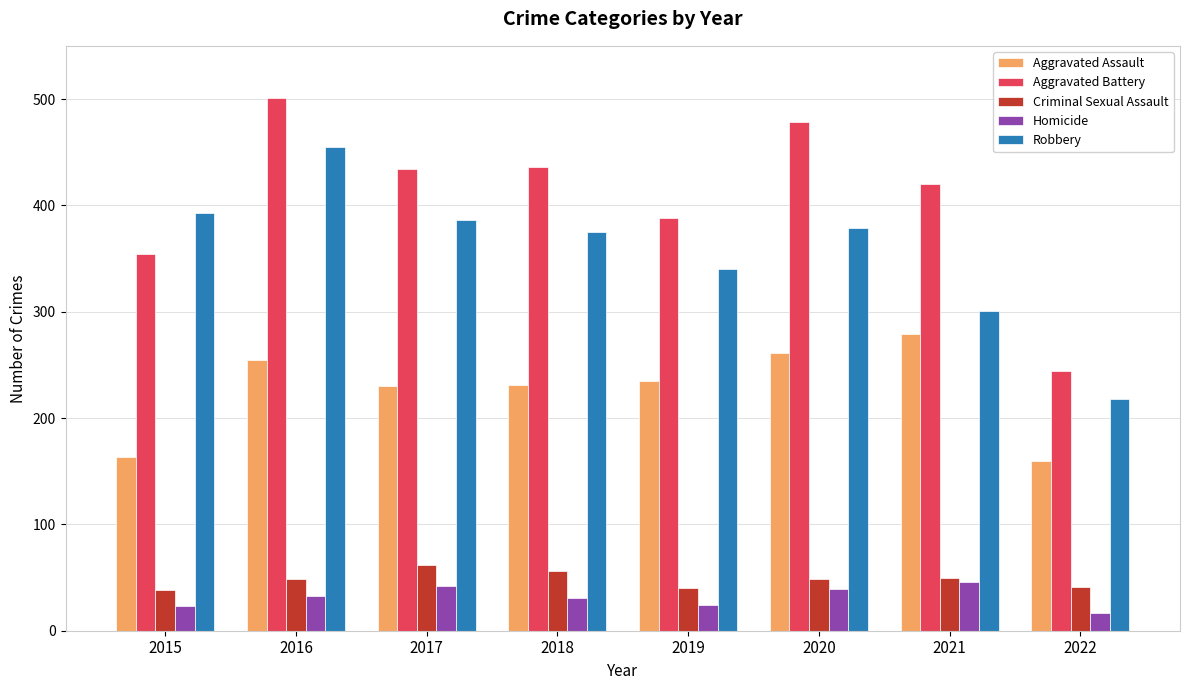

True or false: Aggravated Assault has a value of 261 at 2020.

True